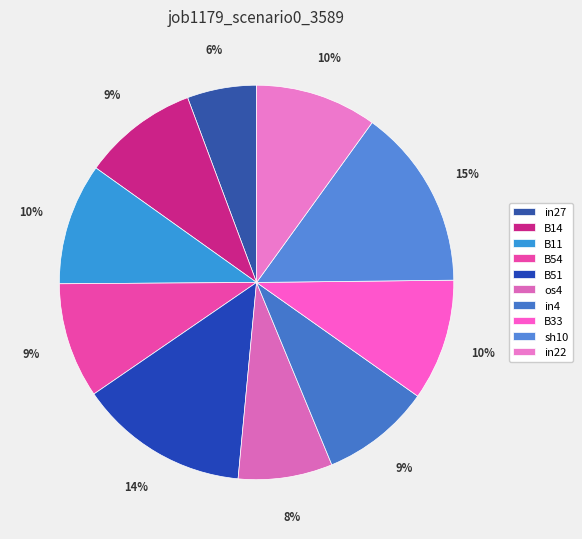

How many slices are in this pie chart?

10